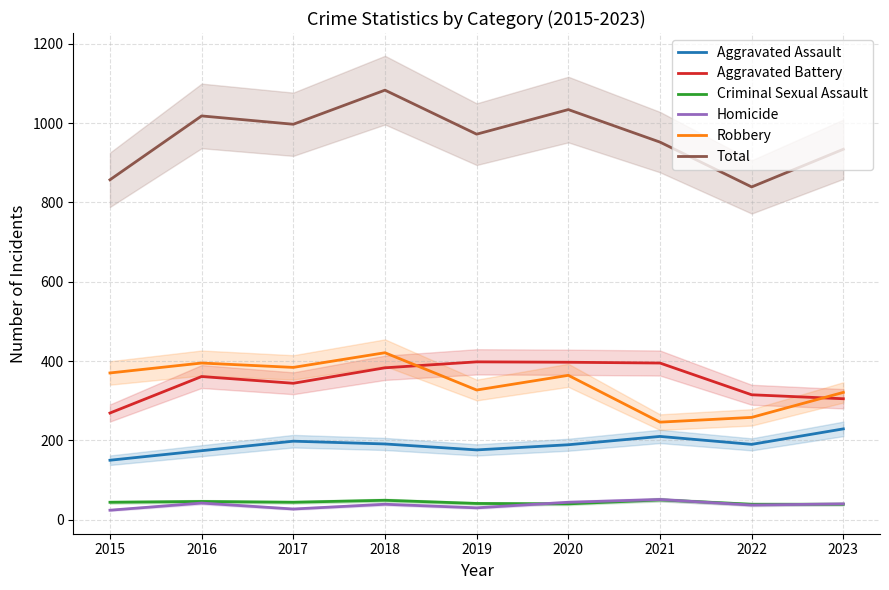

True or false: Homicide and Aggravated Assault intersect in this chart.

False